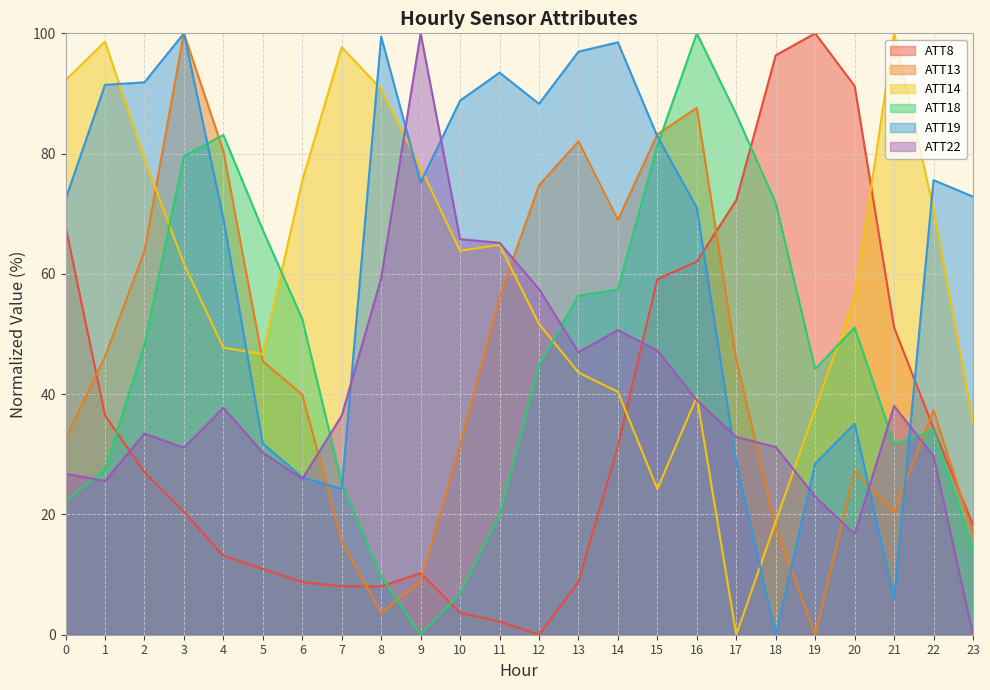

At which category is the sum across all series the highest?

16